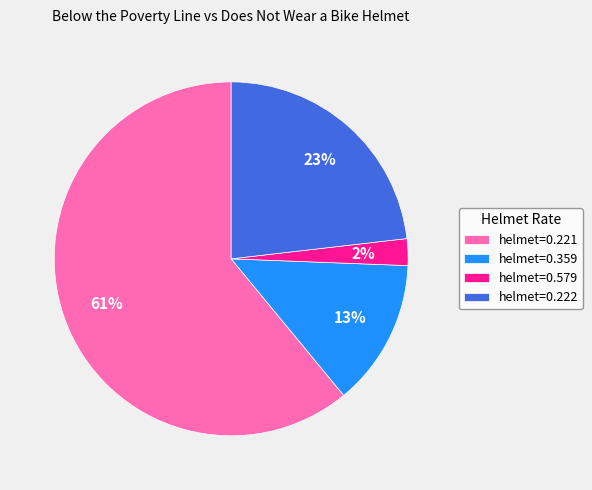

What is the smallest slice in the pie chart?

helmet=0.579